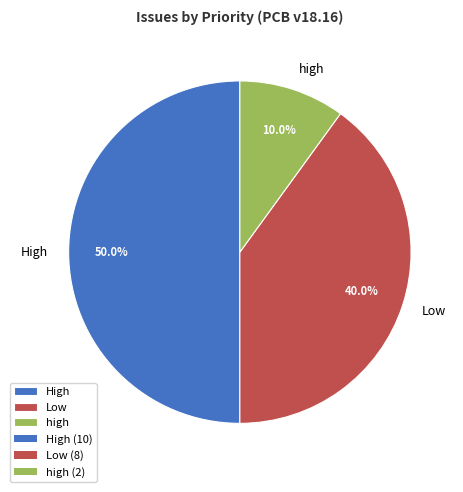

Between High and high, which is larger?

High